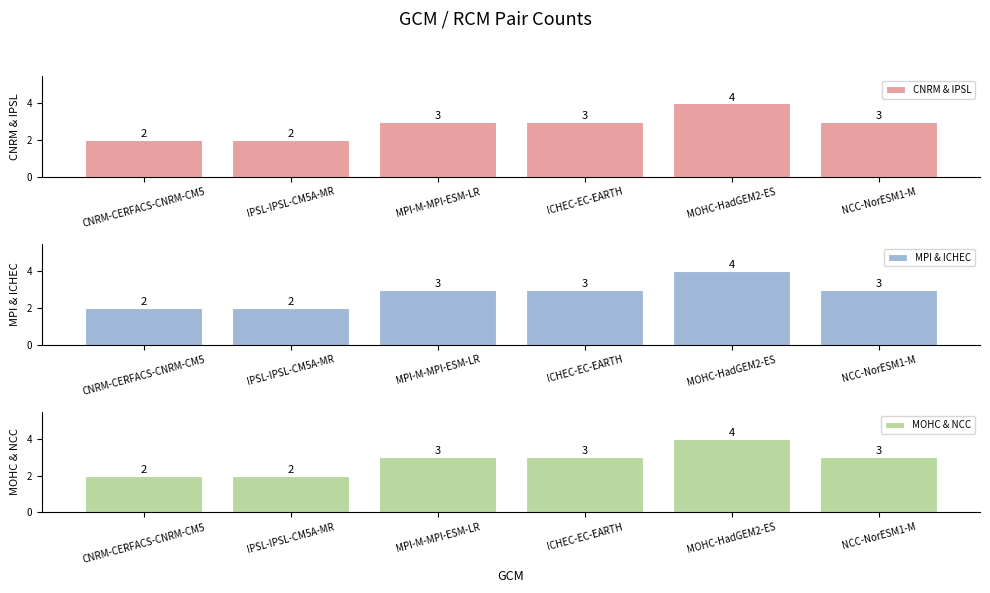

What is the greatest value displayed?

4